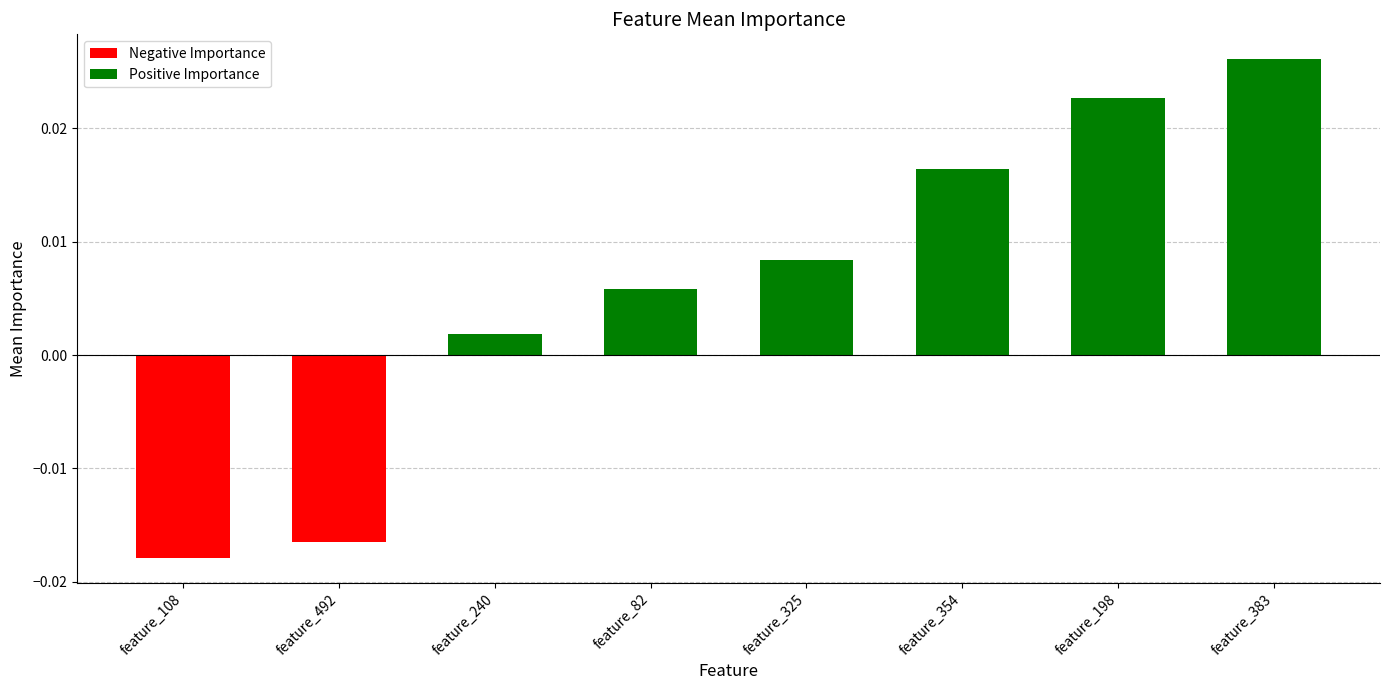

List the series in order of their peak value, highest first.

Positive Importance, Negative Importance